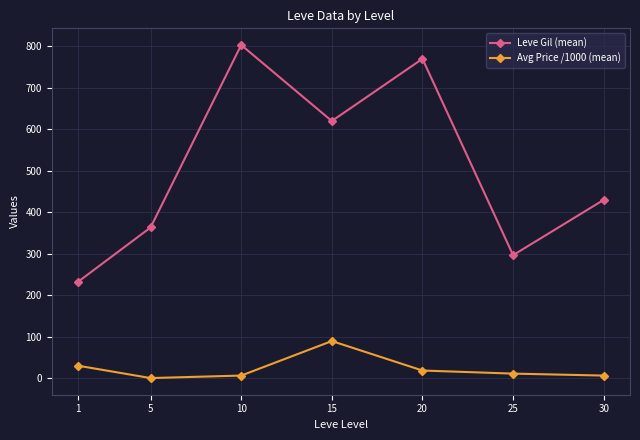

What is the approximate value of Avg Price /1000 (mean) at 20?

18.5